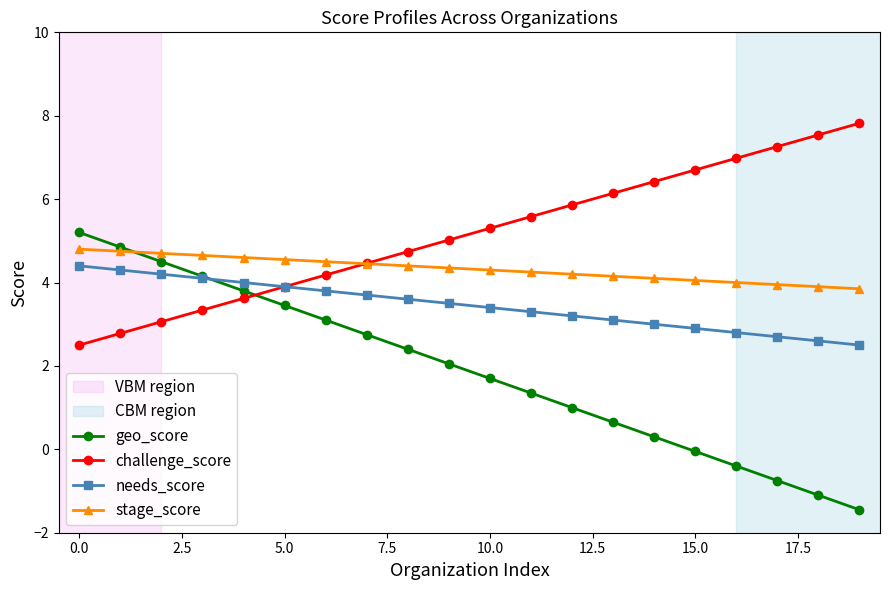

Rank the series by their average value, from lowest to highest.

geo_score, needs_score, stage_score, challenge_score